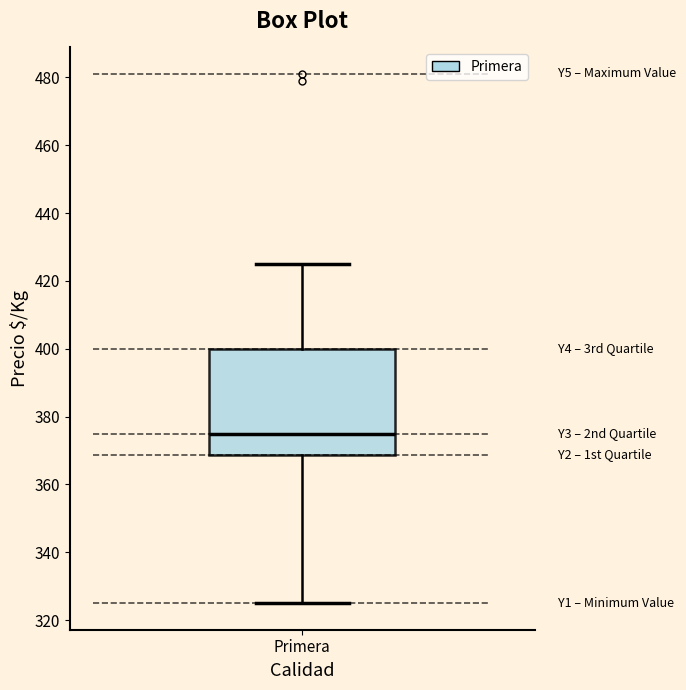

Where does the median line of the box for Primera sit on the y-axis? The values are not printed on the chart, so give them approximately, as read against the axis.

376